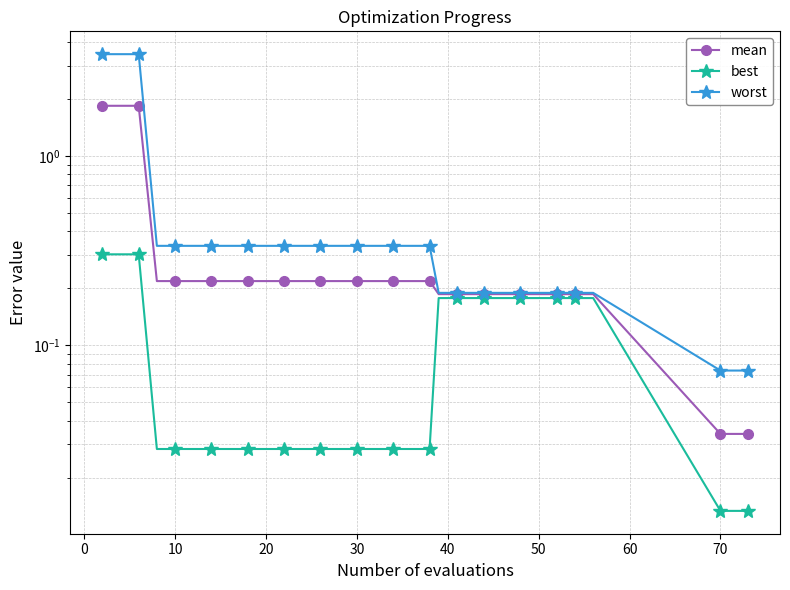

How many lines are shown in the chart?

3